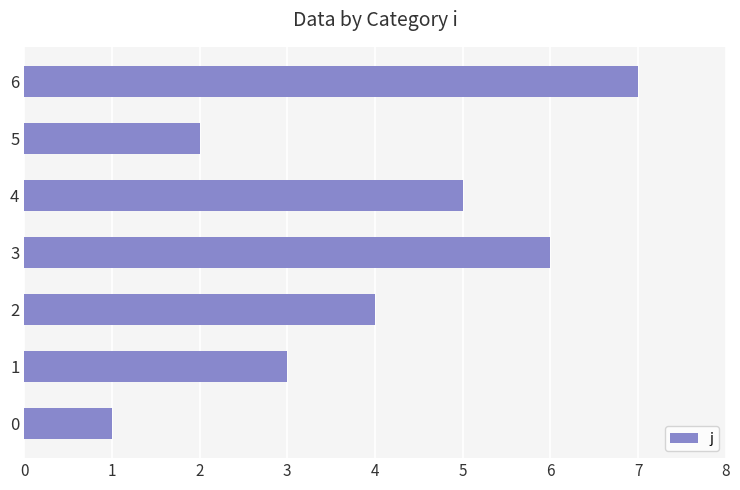

Is it true that the value at 2 is 4?

True